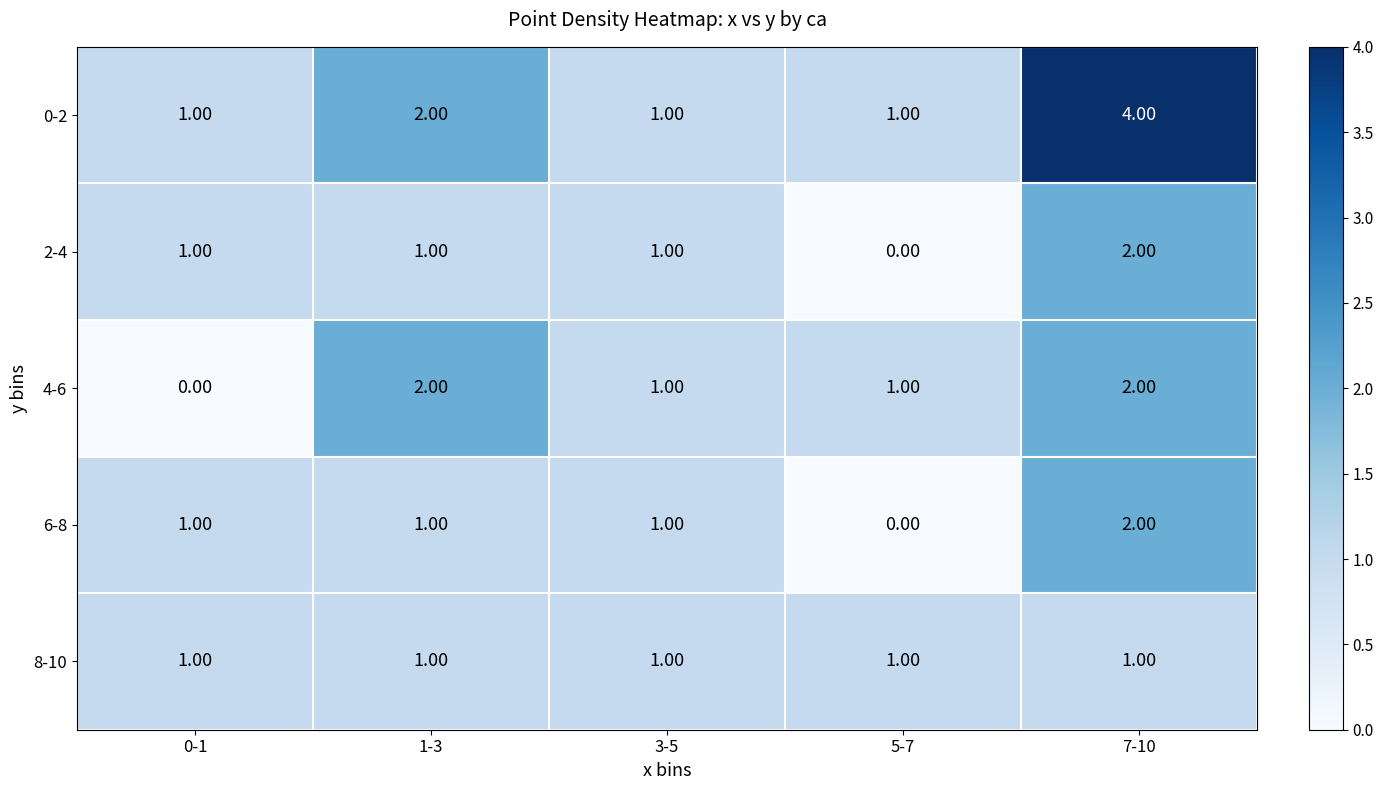

What is the sum of the 4-6 values at 3-5 and 7-10?

3